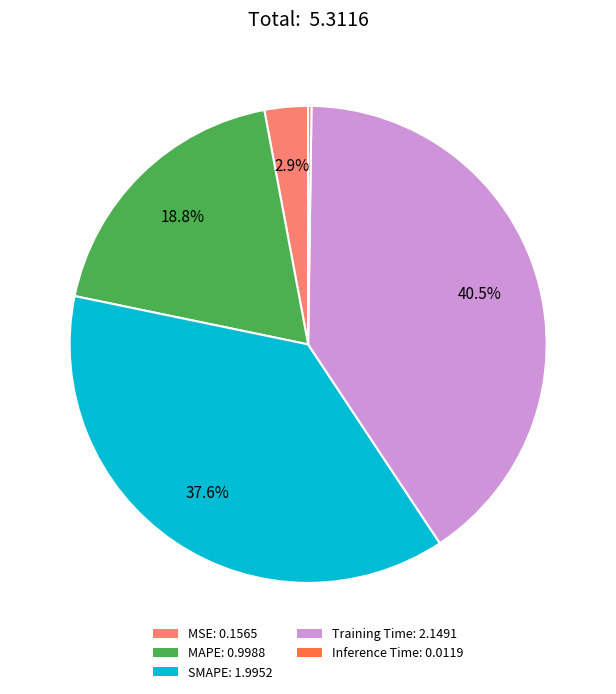

Which has a higher value, Inference Time or Training Time?

Training Time